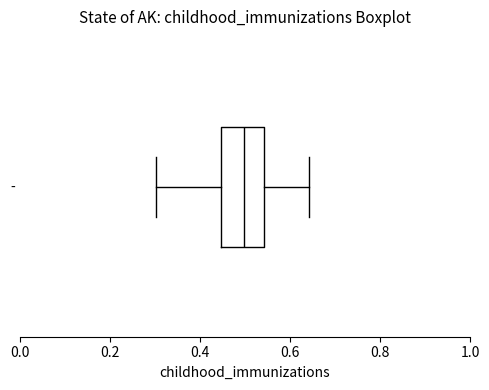

Transcribe this box plot: give where the median line is, the range the box spans, and where the two whiskers end, as read against the x-axis. The values are not printed on the chart, so give them approximately, as read against the axis.

median 0.50, box 0.44 to 0.54, whiskers 0.30 to 0.64